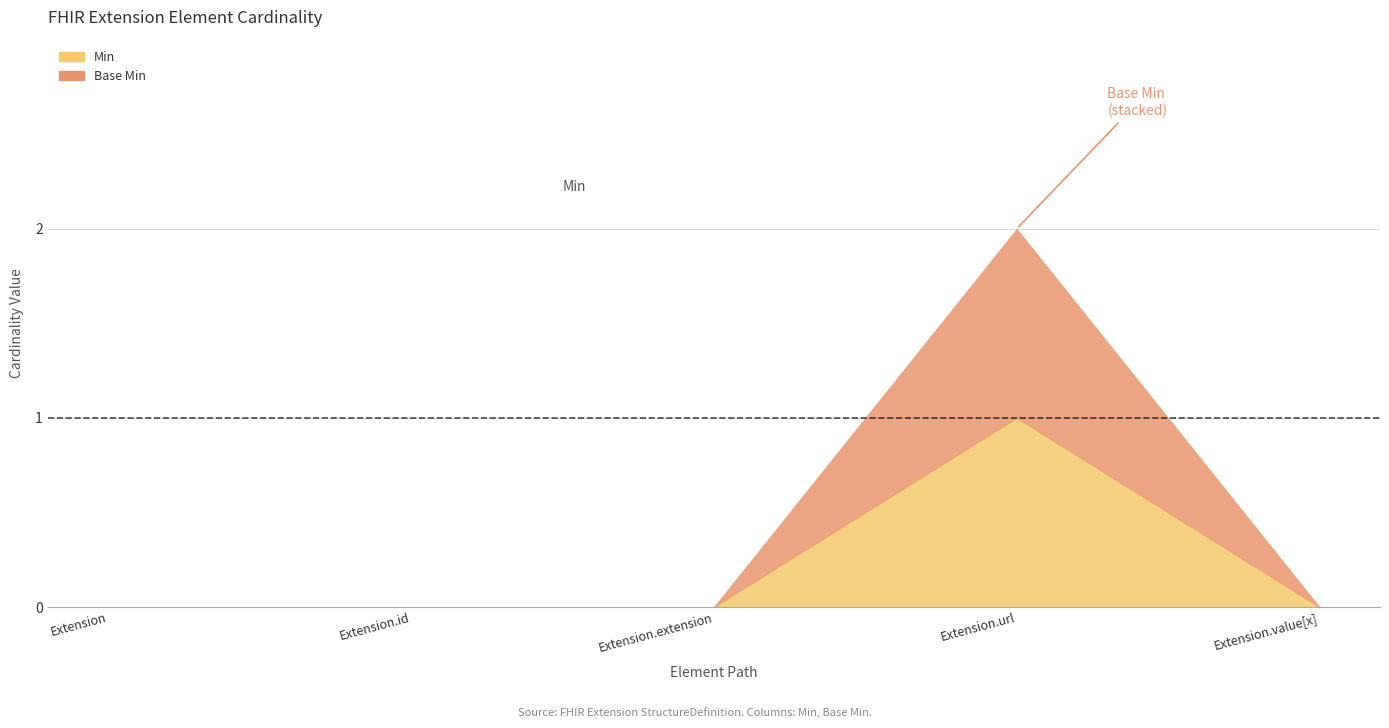

At how many categories does at least one series exceed 0?

1